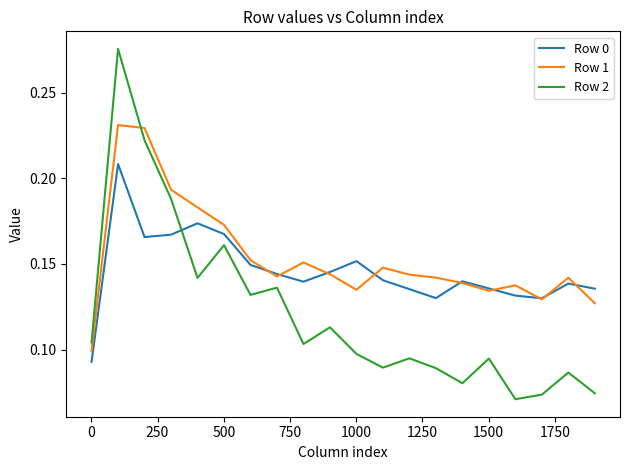

True or false: Row 2 and Row 0 intersect in this chart.

True